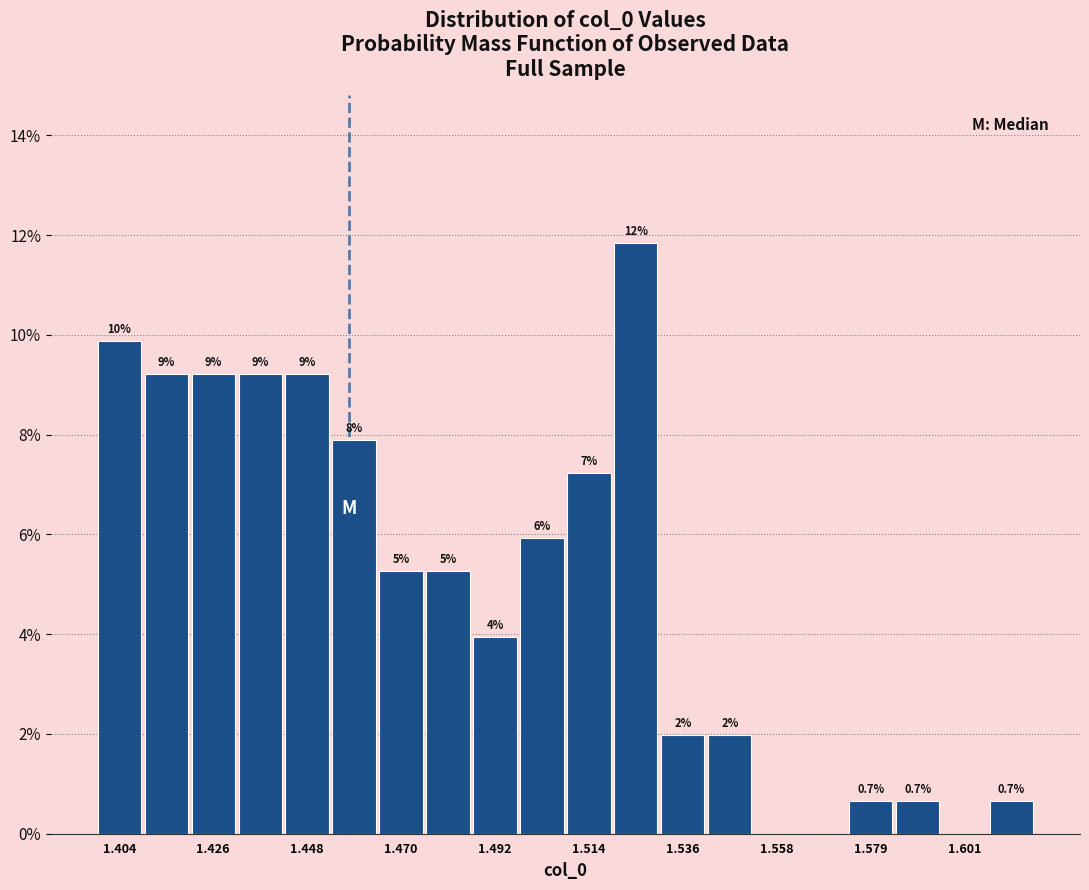

Read against the x-axis, roughly where is the centre of the tallest bar?

1.525